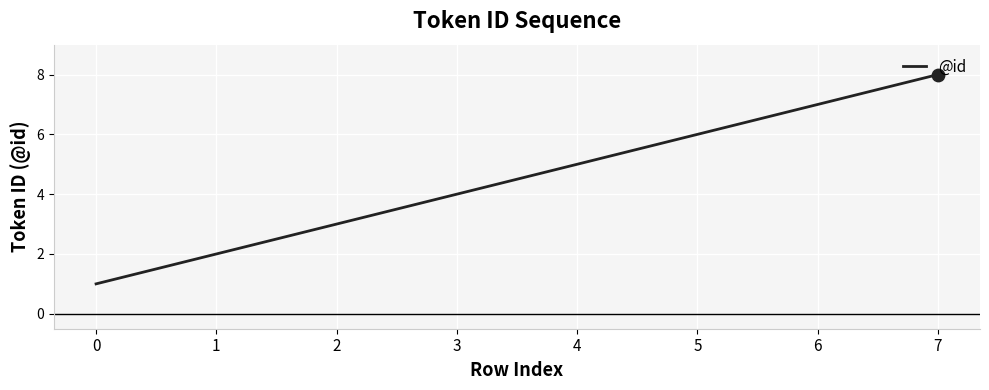

What is the change in value from 0 to 5?

+5